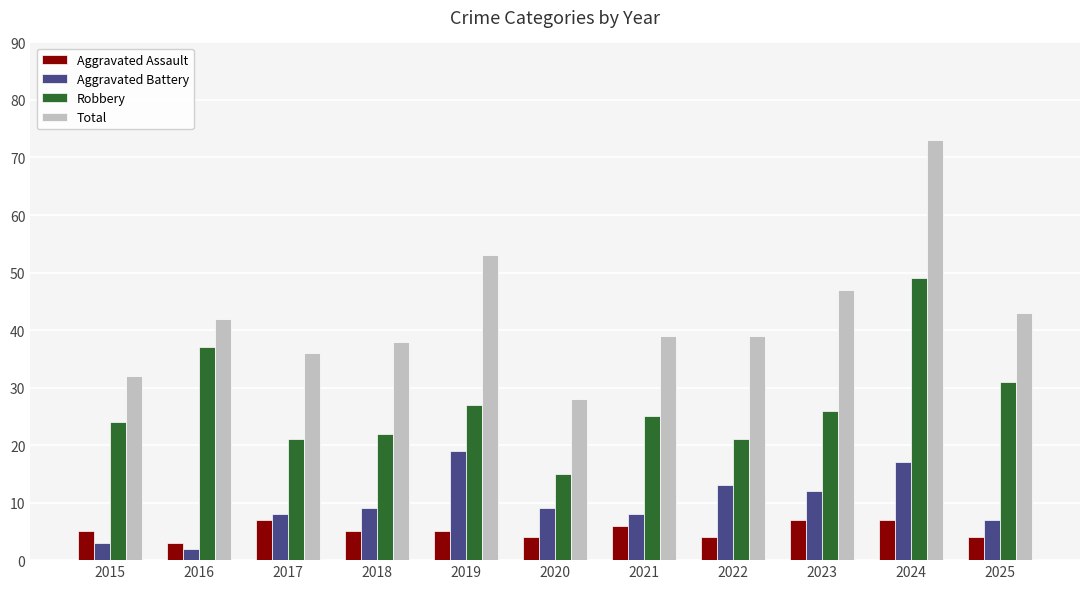

What is the sum of the Robbery values at 2020 and 2018?

37